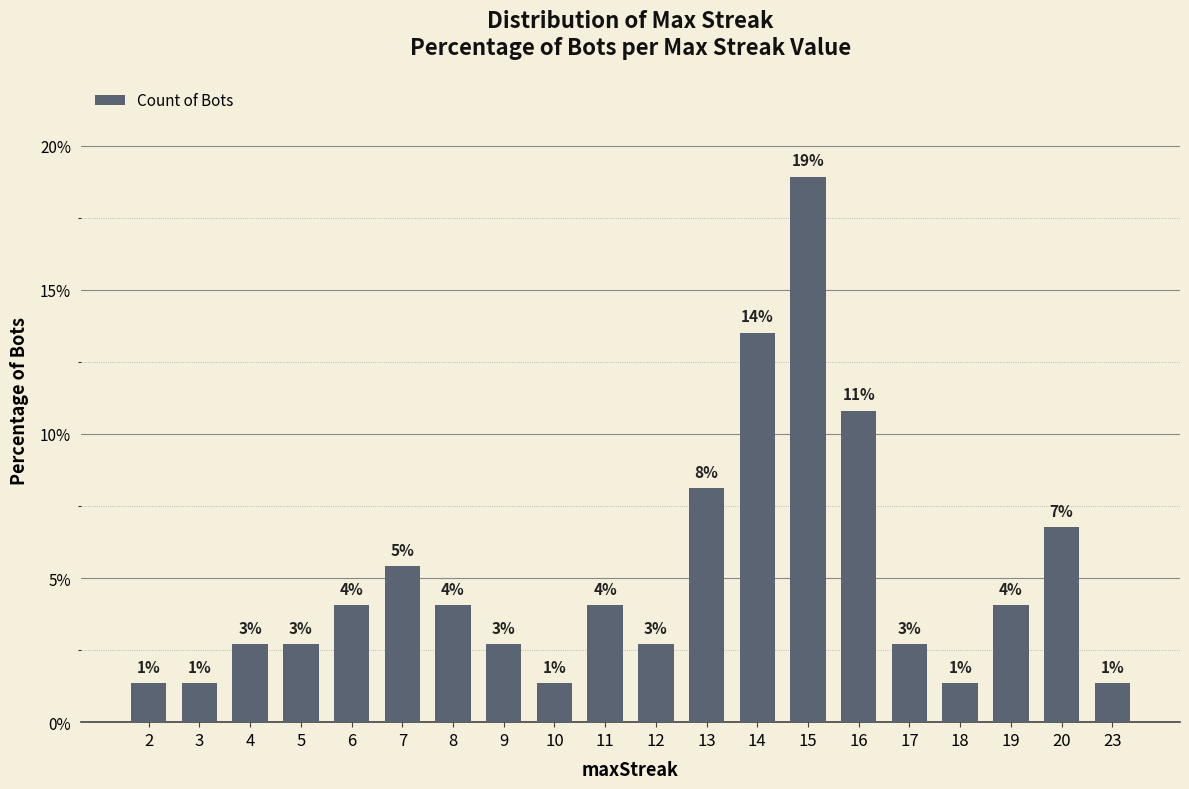

True or false: the data shows 1.1 at 9.

False